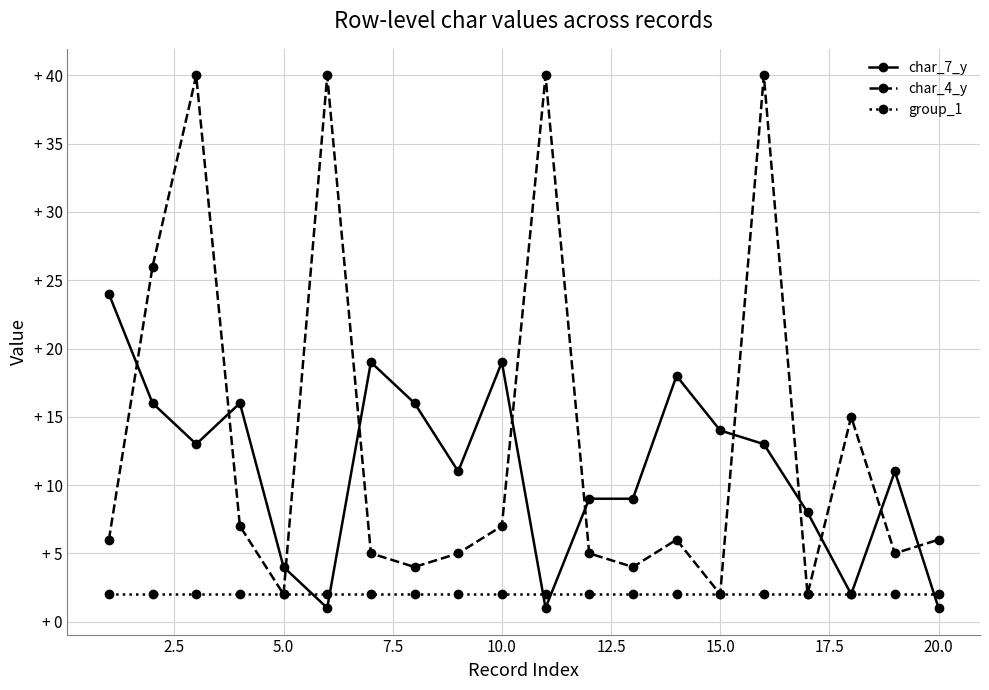

What are all the series names shown in the legend?

char_7_y, char_4_y, group_1